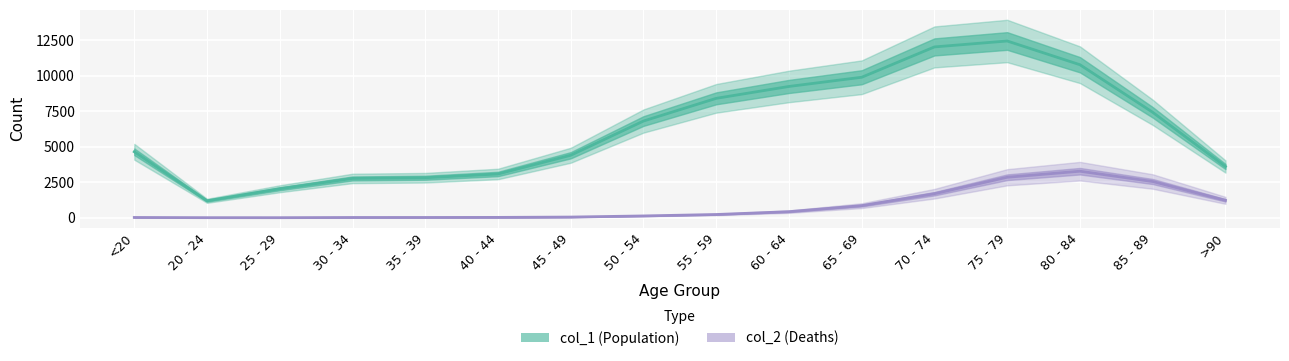

Which series has the widest spread of values?

col_1